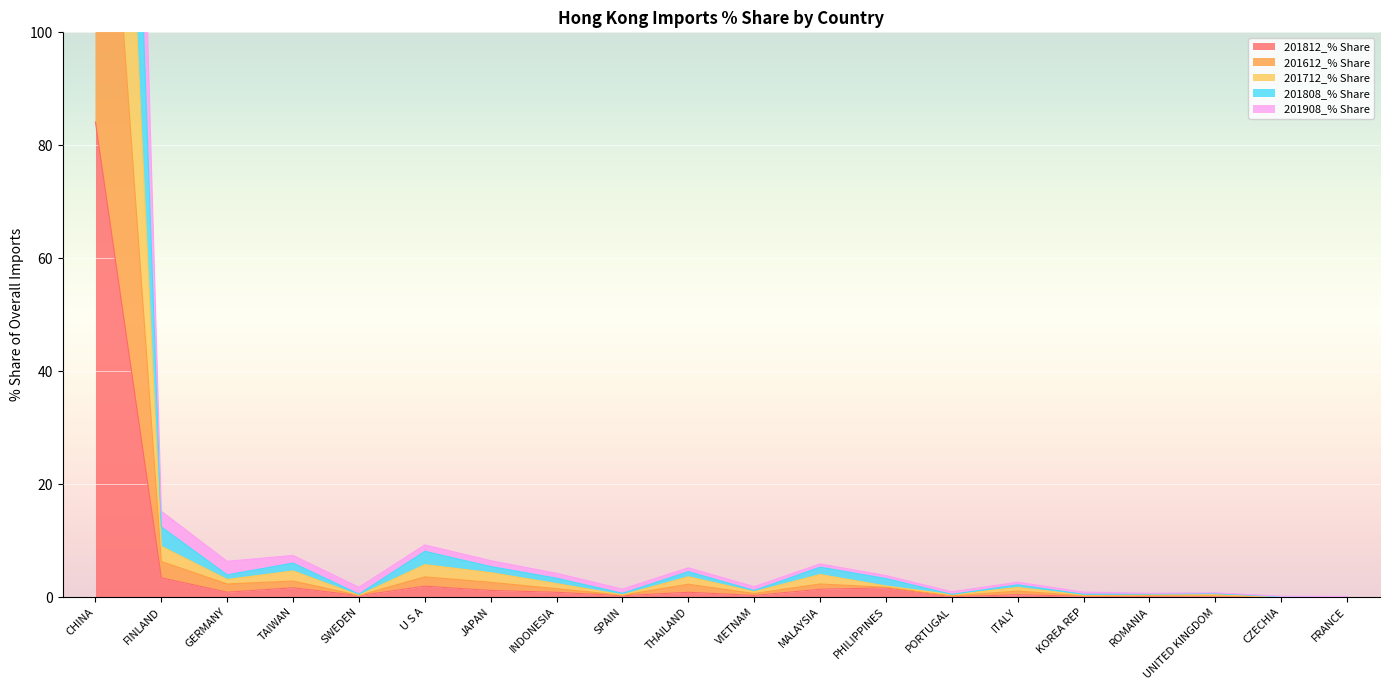

True or false: 201712_% Share and 201908_% Share intersect in this chart.

False